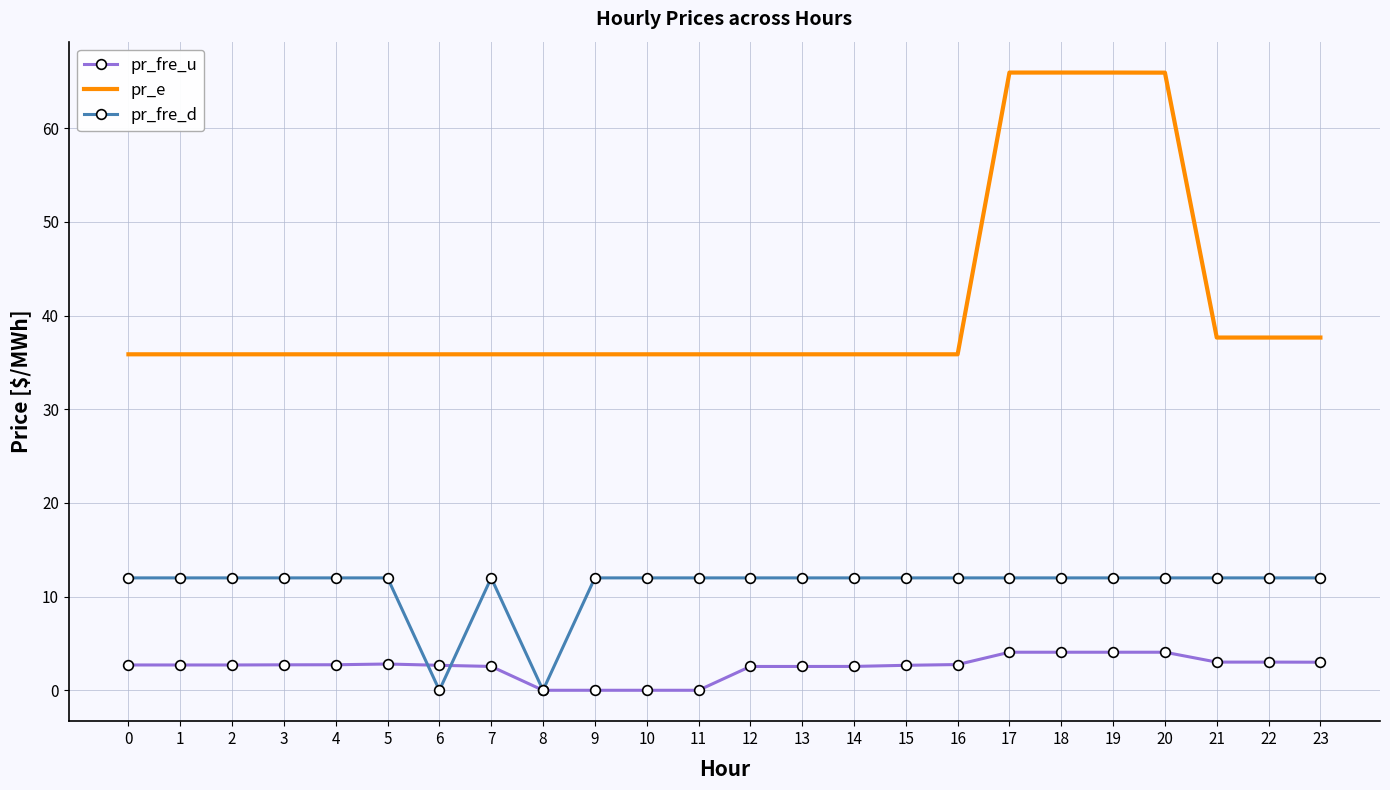

Which series has the largest total across all categories?

pr_e